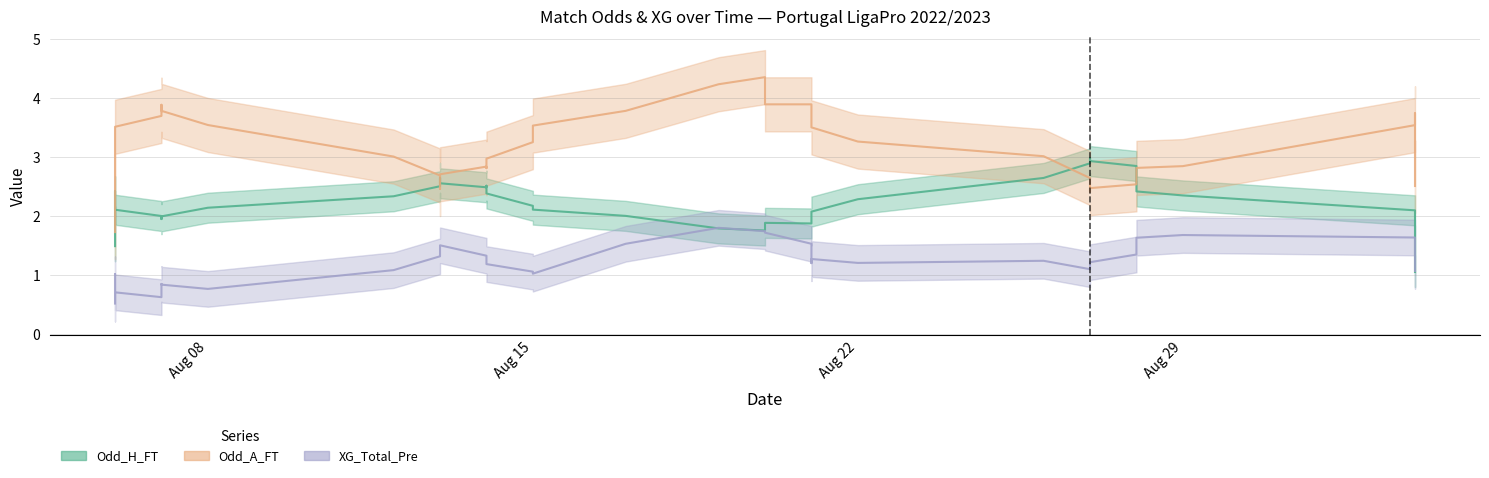

What is the spread (max minus min) of values at 2022-08-13?

1.7